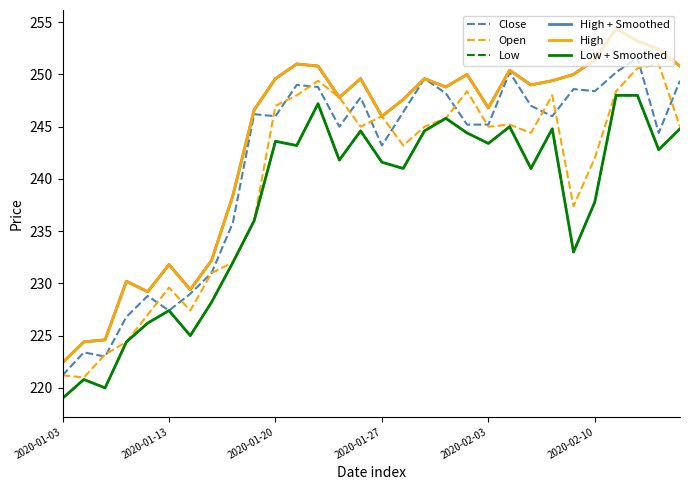

Does the chart have visible grid lines?

No